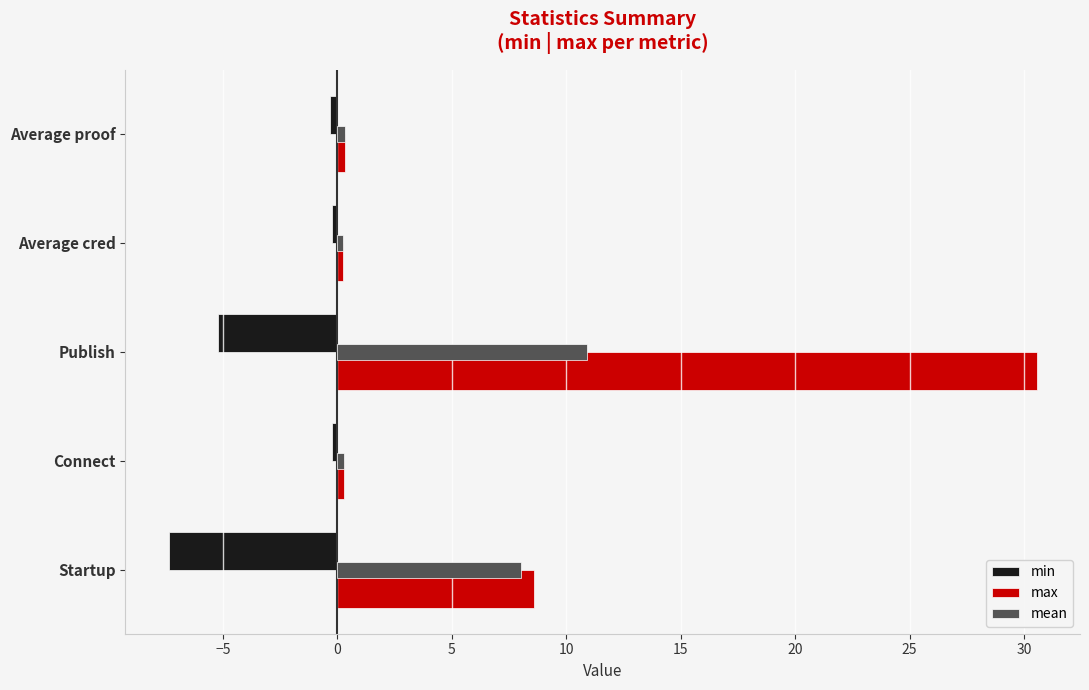

What are all the series names shown in the legend?

min, max, mean